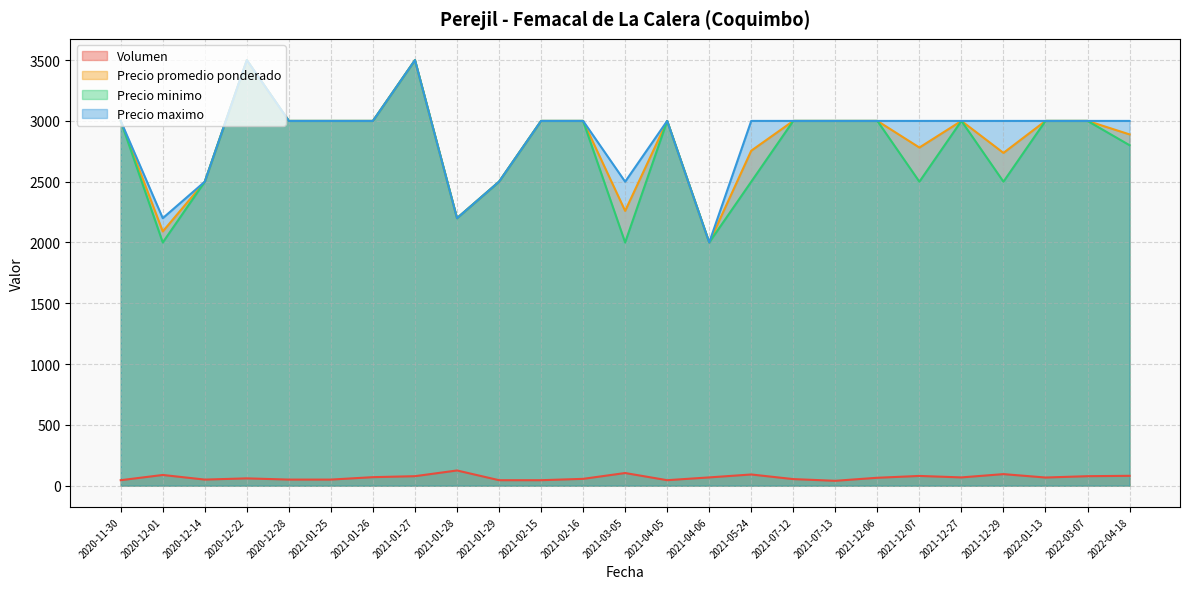

What is the total value across all series at 2022-04-18?

8770